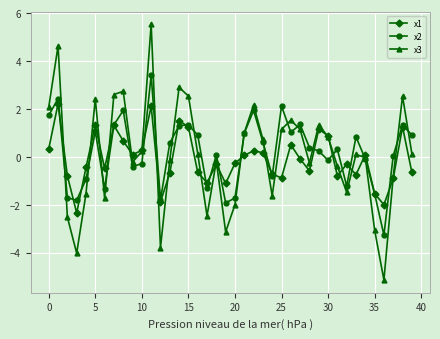

What is the smallest value displayed?

-5.1